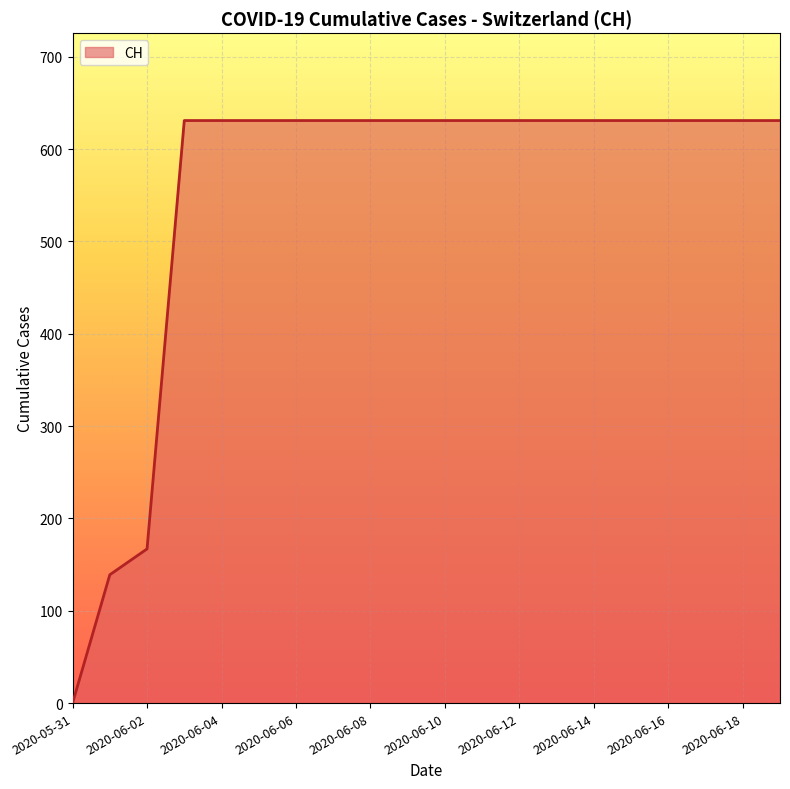

Reading right to left, transcribe all the data shown in this chart.

631	631	631	631	631	631	631	631	631	631	631	631	631	631	631	631	631	167	139	0